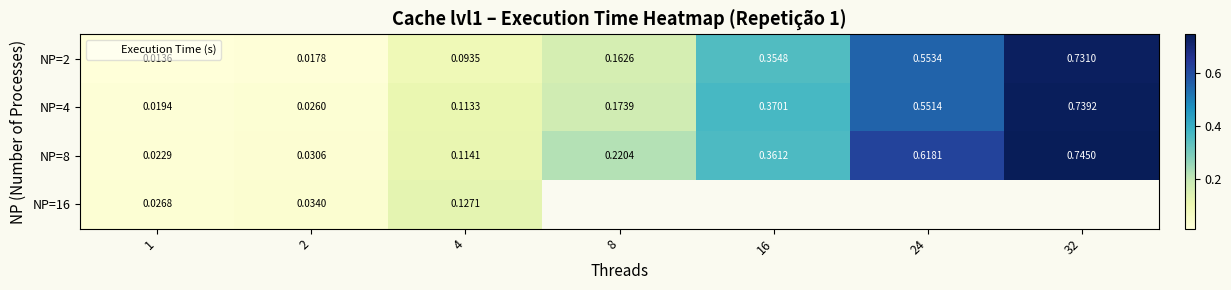

True or false: NP=2 has a value of 0.0 at 1.

True